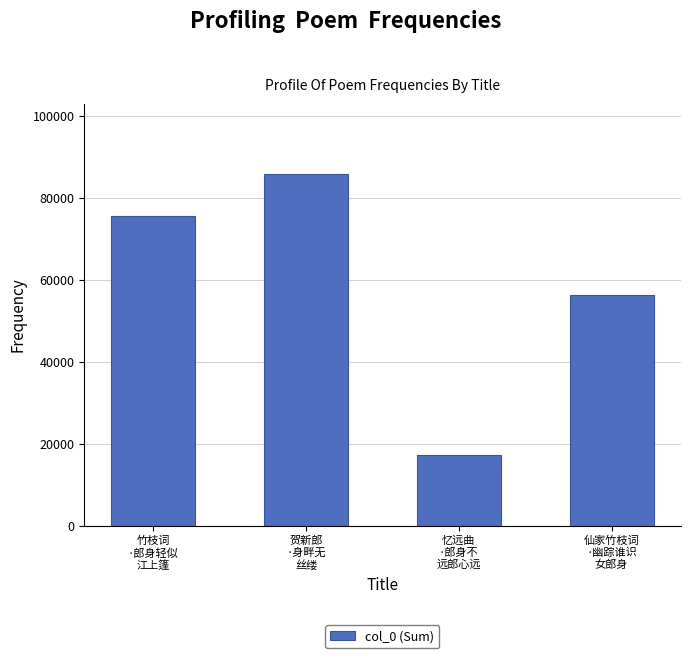

Reading left to right, what are all the values shown in this chart?

竹枝词
·郎身轻似
江上篷=75662	贺新郎
·身畔无
丝缕=85839	忆远曲
·郎身不
远郎心远=17182	仙家竹枝词
·幽踪谁识
女郎身=56342